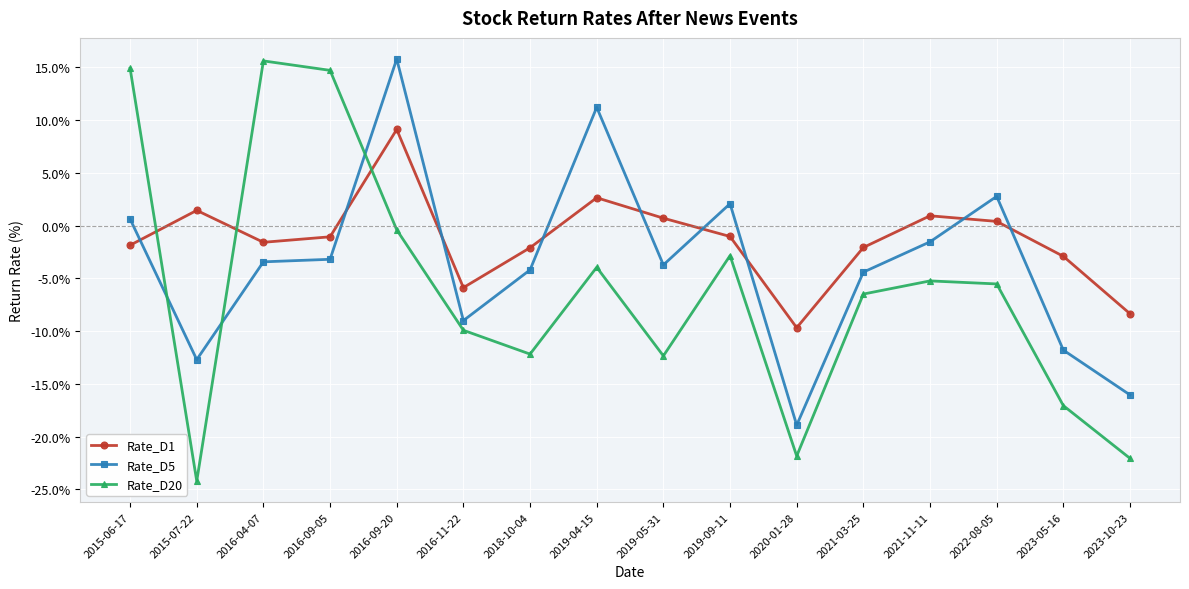

True or false: Rate_D5 and Rate_D20 intersect in this chart.

True